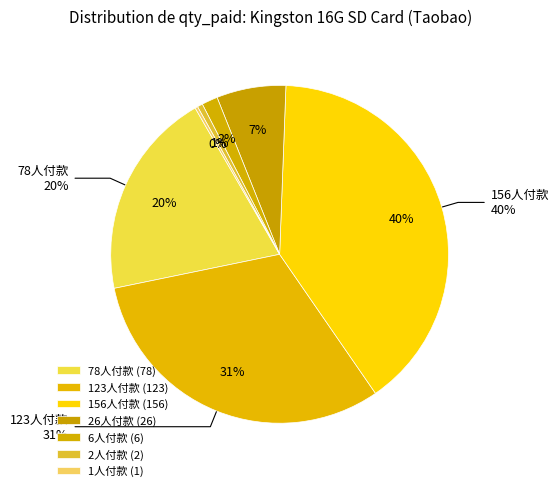

Count the number of slices in the pie.

7